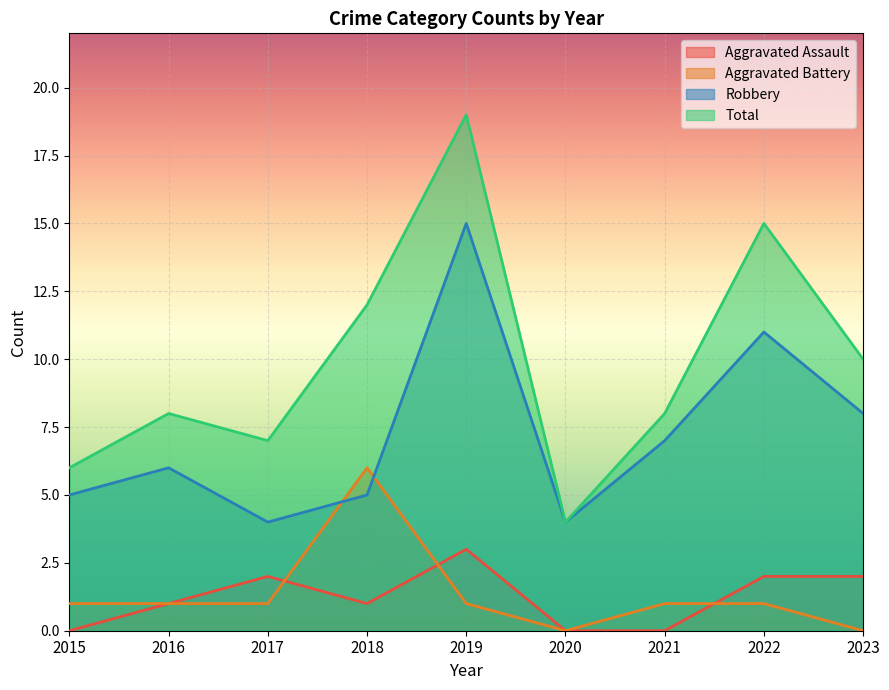

What is the sum of all Robbery values?

65